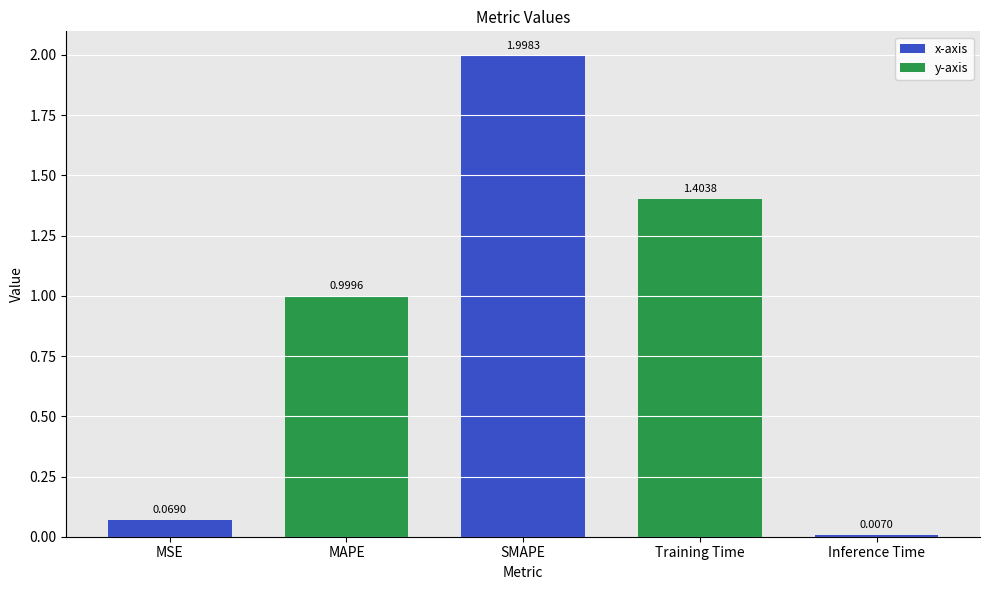

Where is the data nearest to the value 1?

MAPE